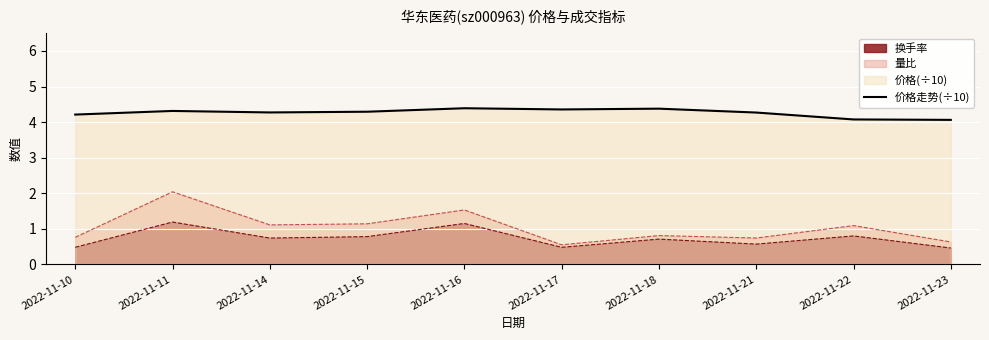

Reading left to right, list all the values displayed in this chart.

2022-11-10=4.2	2022-11-11=4.3	2022-11-14=4.3	2022-11-15=4.3	2022-11-16=4.4	2022-11-17=4.4	2022-11-18=4.4	2022-11-21=4.3	2022-11-22=4.1	2022-11-23=4.1